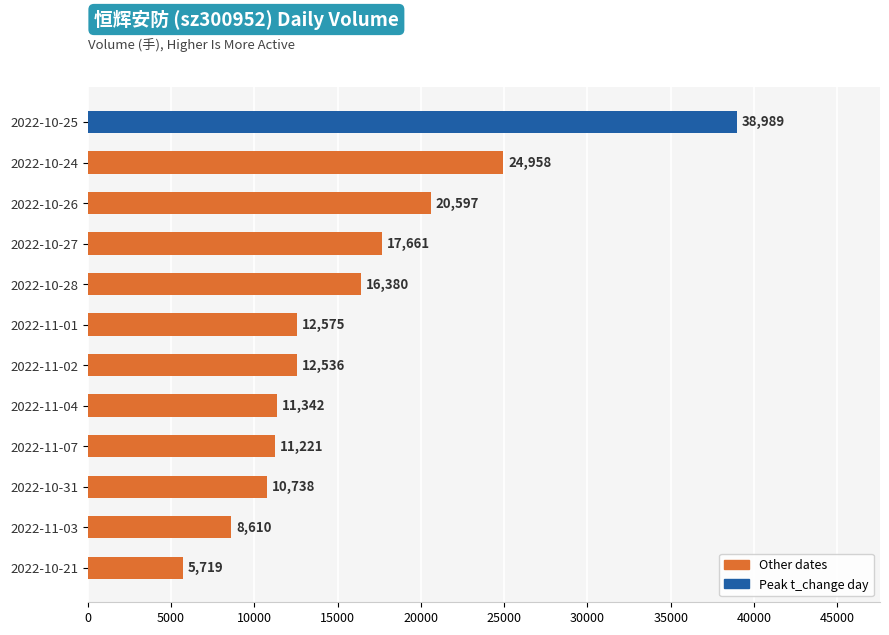

List the labels in order of value, largest first.

2022-10-25, 2022-10-24, 2022-10-26, 2022-10-27, 2022-10-28, 2022-11-01, 2022-11-02, 2022-11-04, 2022-11-07, 2022-10-31, 2022-11-03, 2022-10-21